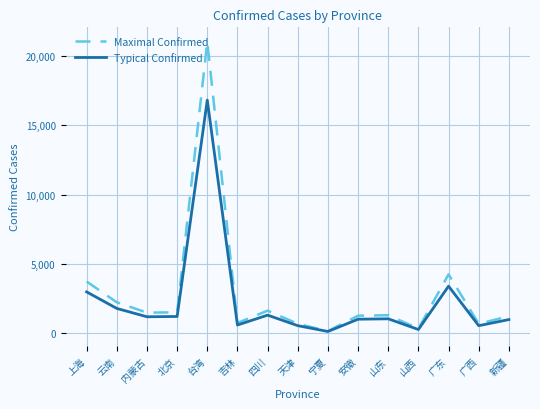

Which series has the largest range (max minus min)?

Maximal Confirmed